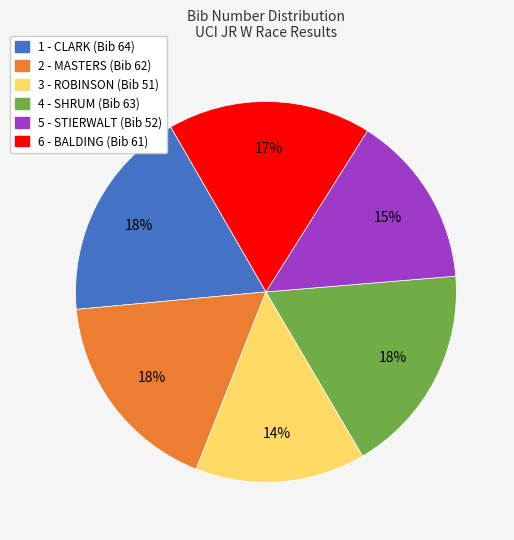

To the nearest percent, what is the difference between the largest and smallest slice percentages?

4%